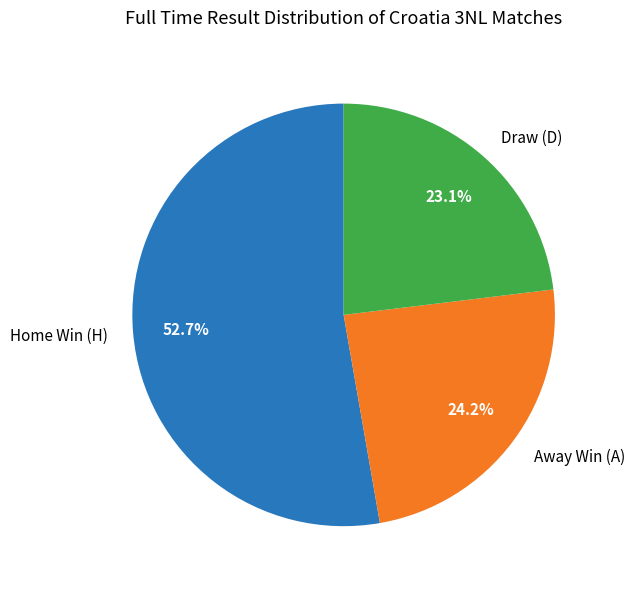

Is there a majority slice in this chart?

Yes